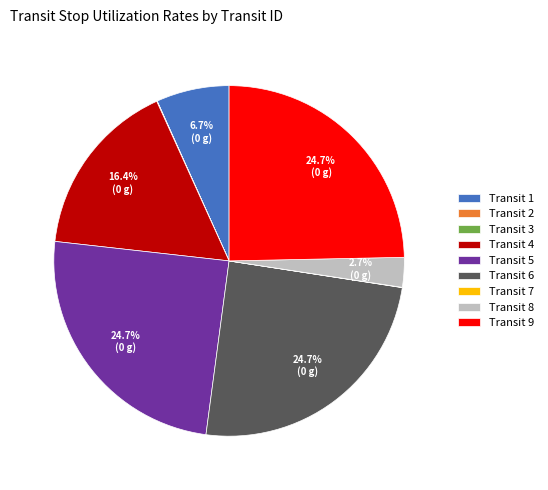

To the nearest percent, what percentage of the pie is Transit 8?

3%